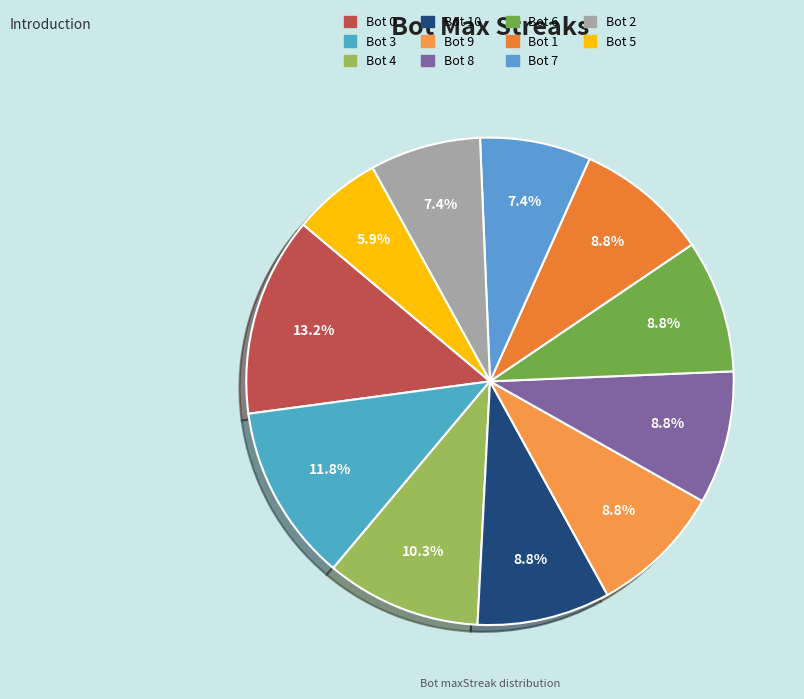

Which category has the biggest portion of the pie?

Bot 0